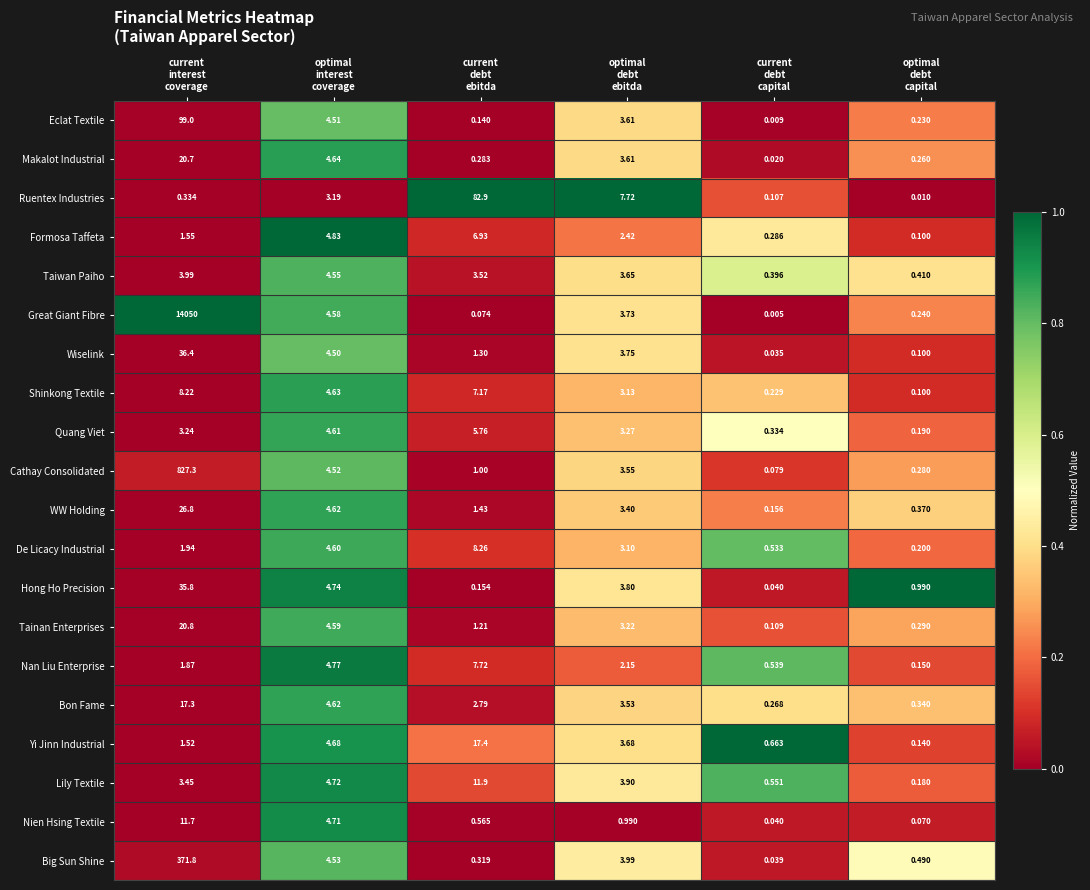

What is the spread (max minus min) of values at current
interest
coverage?

14049.7